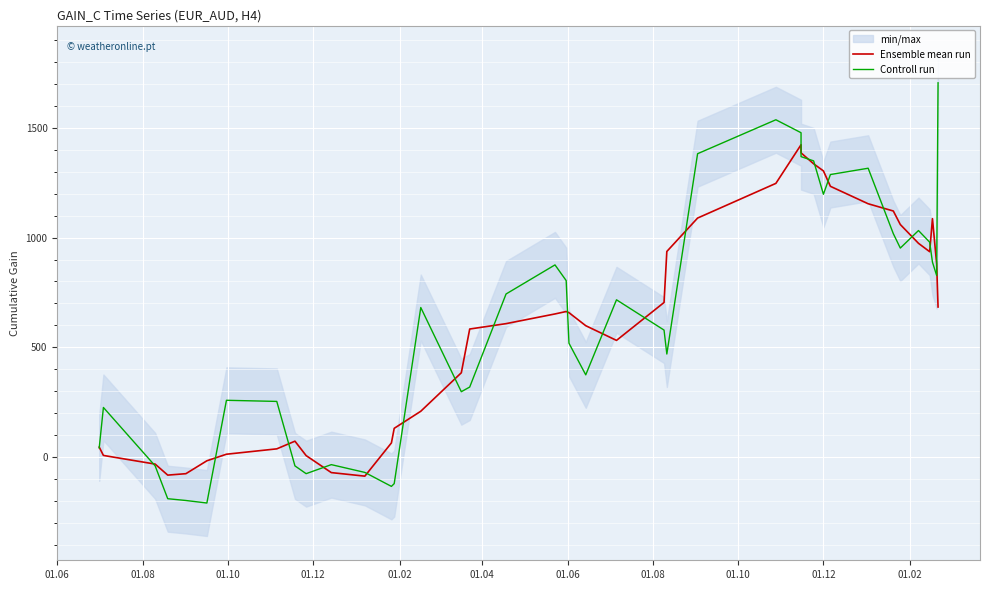

Reading left to right, list all the values displayed in this chart.

Ensemble mean run: 45.9	8.2	-31.2	-81.4	-74.8	-16.2	13.7	38.1	73.1	7.4	-69.9	-86.1	65.2	131.6	209.3	384.5	583.6	608.1	652.2	663.3	658.0	598.7	531.8	704.4	936.6	1088.7	1246.6	1422.4	1385.5	1335.6	1303.3	1233.2	1153.8	1120.8	1059.2	973.7	935.6	1086.0	879.6	683.9
Controll run: 42.5	226.5	-39.3	-188.8	-196.9	-208.4	259.2	254.1	-39.4	-74.8	-33.7	-69.1	-132.7	-120.1	681.5	298.3	319.5	743.1	875.5	804.1	518.9	375.1	716.6	578.8	469.8	1381.6	1536.1	1477.1	1368.3	1348.9	1197.0	1286.8	1315.5	1017.6	952.1	1031.9	978.9	887.9	827.1	1704.3